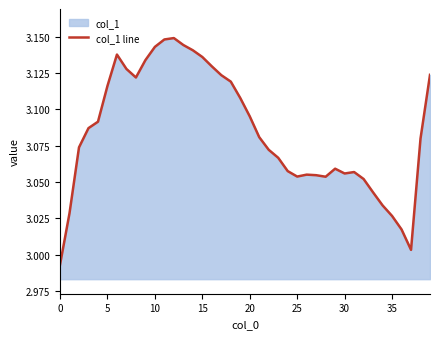

How many distinct data groups are displayed?

1